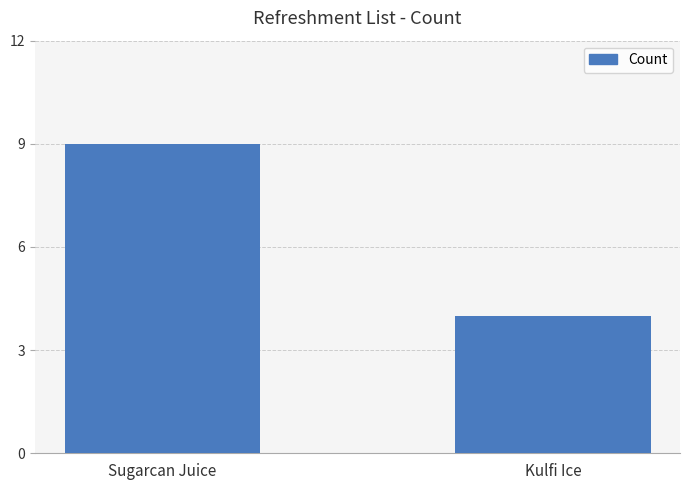

List the labels in order of value, largest first.

Sugarcan Juice, Kulfi Ice